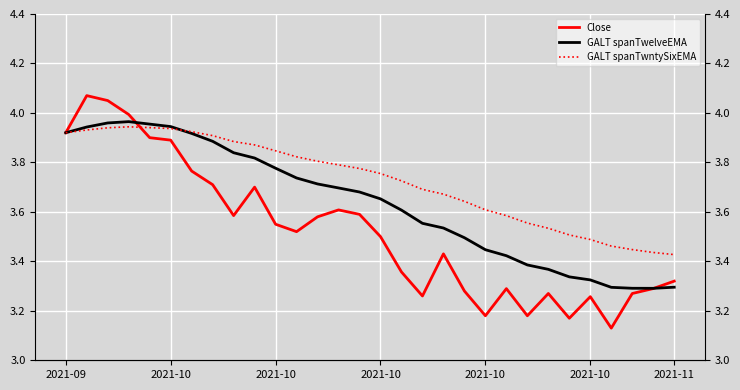

True or false: Close and GALT spanTwelveEMA intersect in this chart.

True